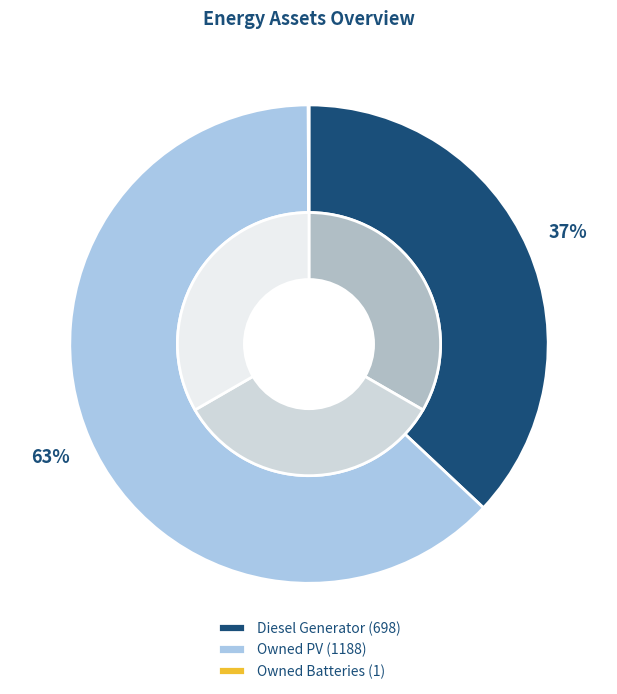

How many segments does this pie chart have?

3